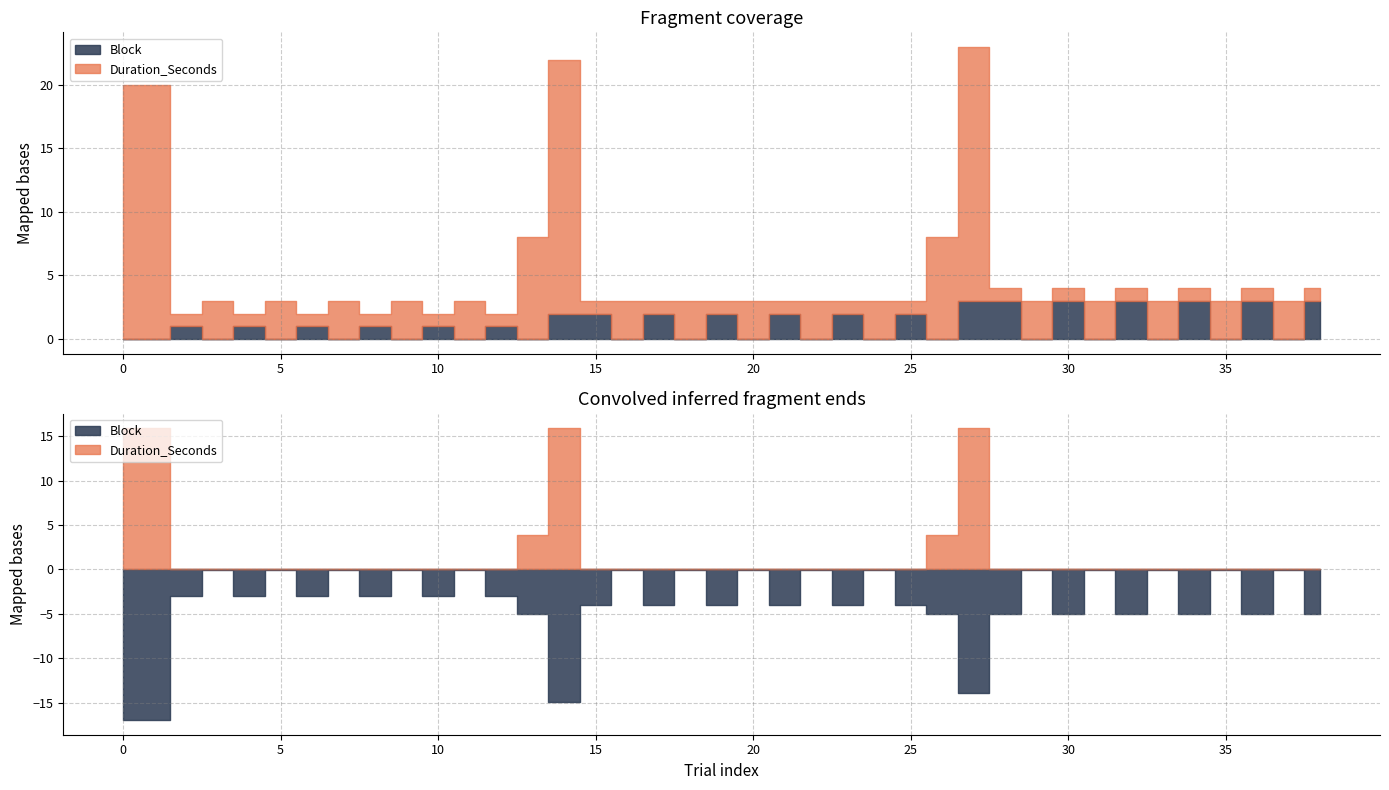

What is the sum of all Block values?

41